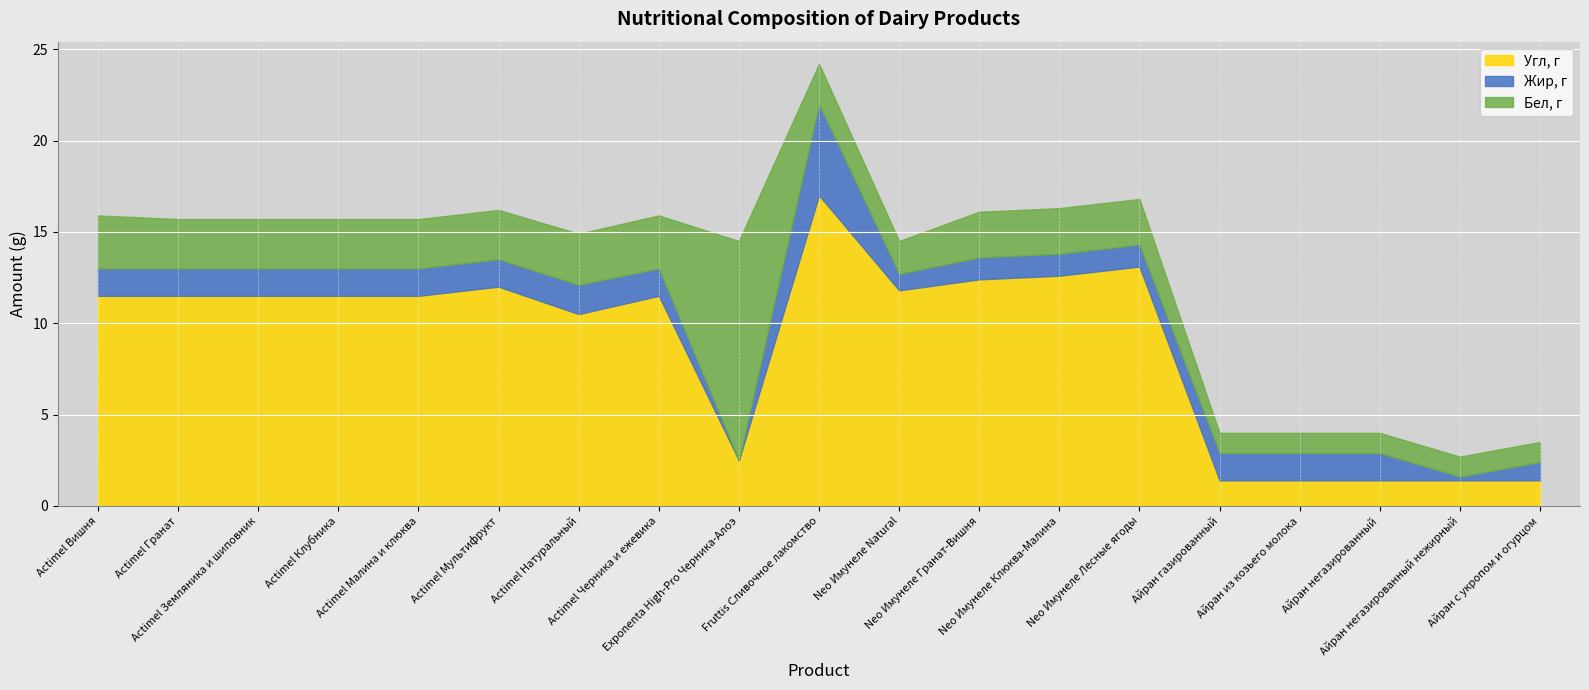

At which category is the sum across all series the highest?

Fruttis Сливочное лакомство